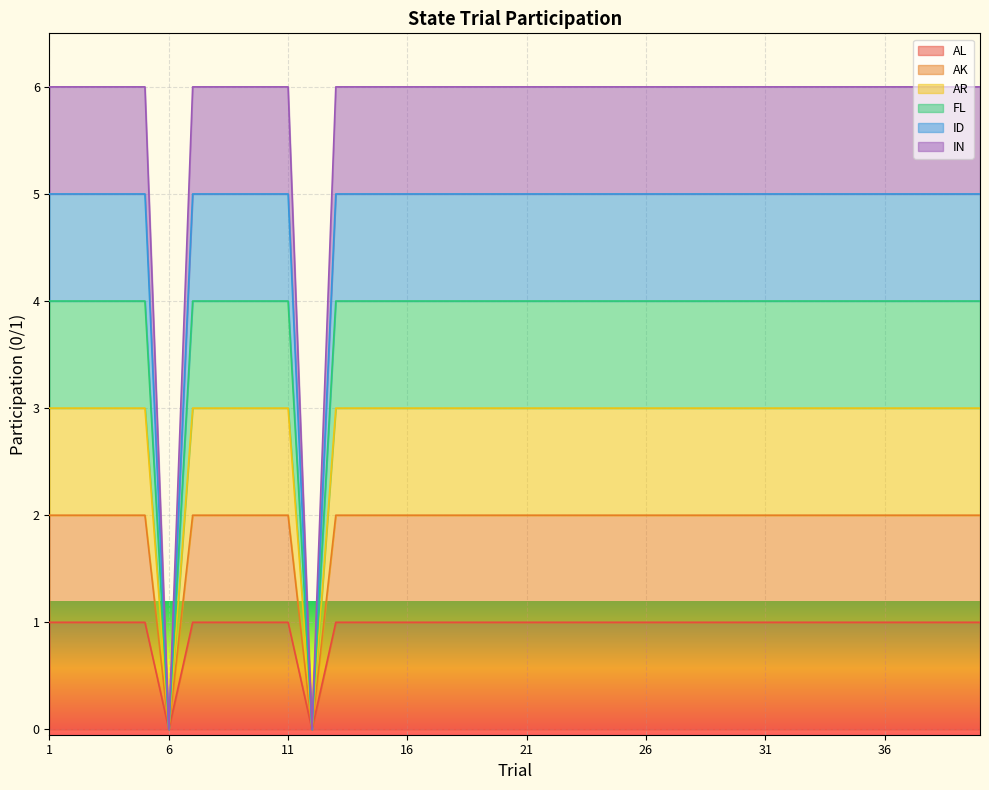

List the series in order of their overall mean, lowest first.

AL, AK, AR, FL, ID, IN